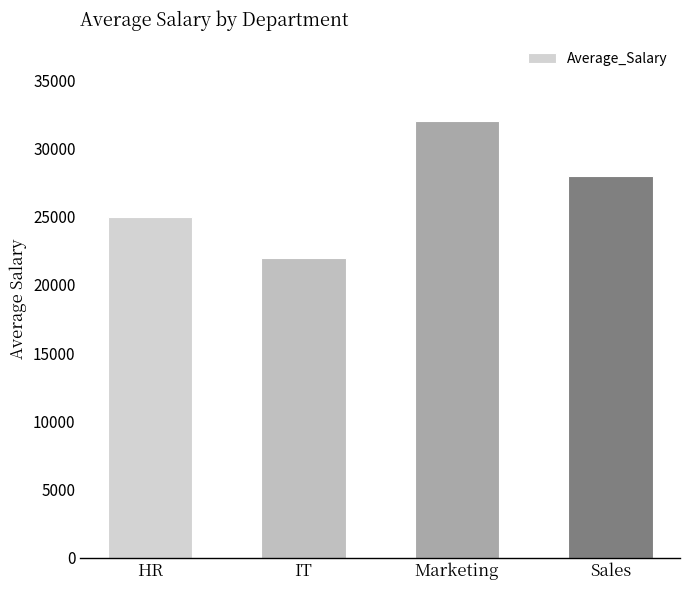

What is the minimum value shown in the chart?

22000